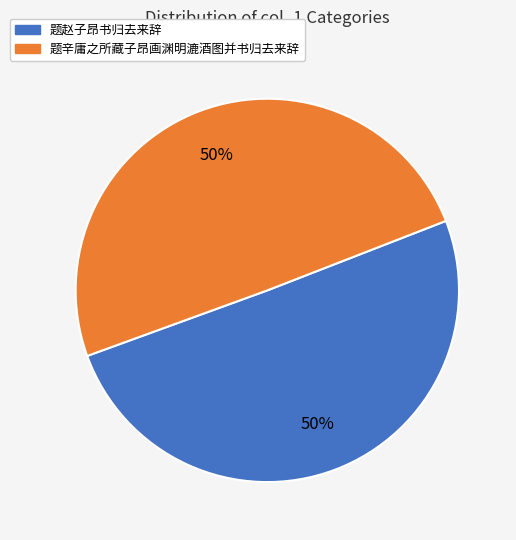

How many segments does this pie chart have?

2